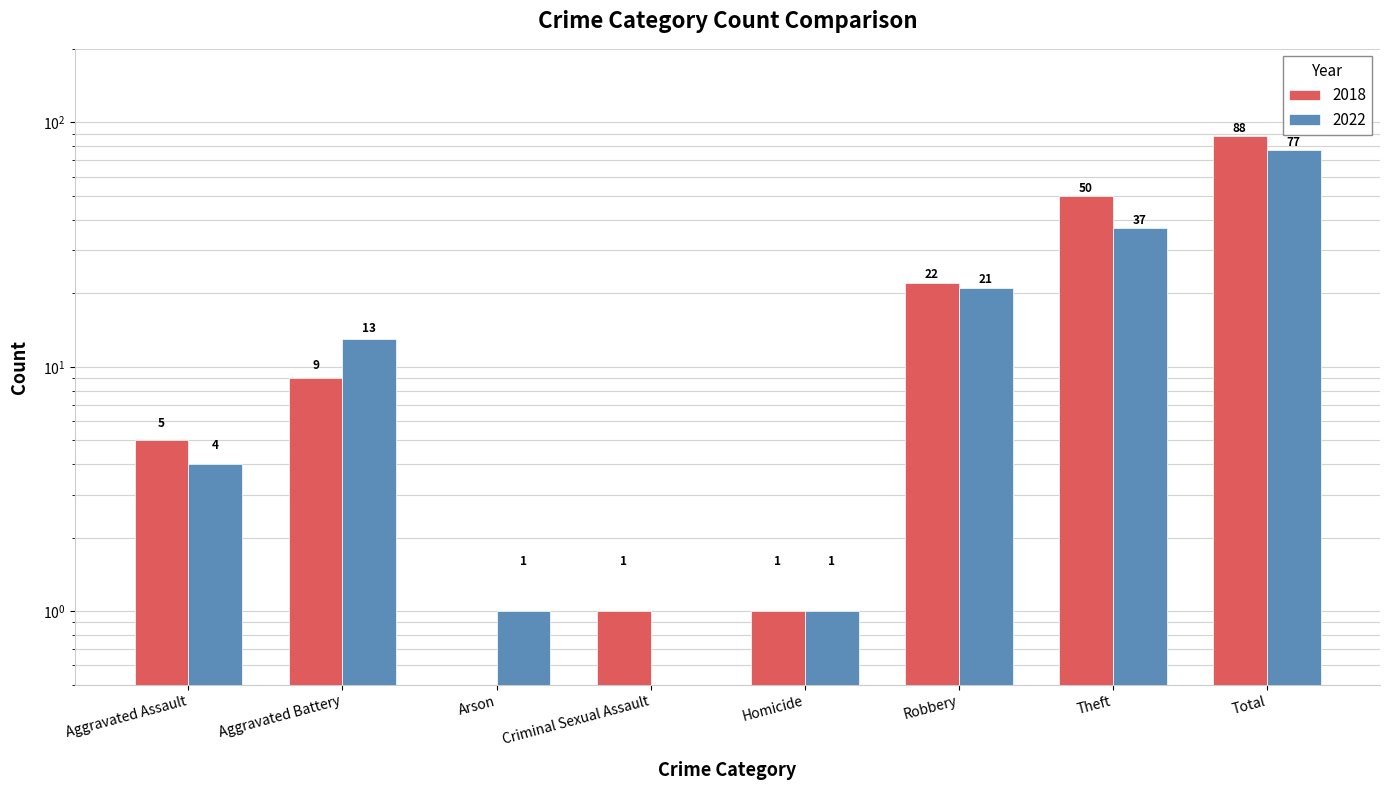

Are the bars horizontal?

No